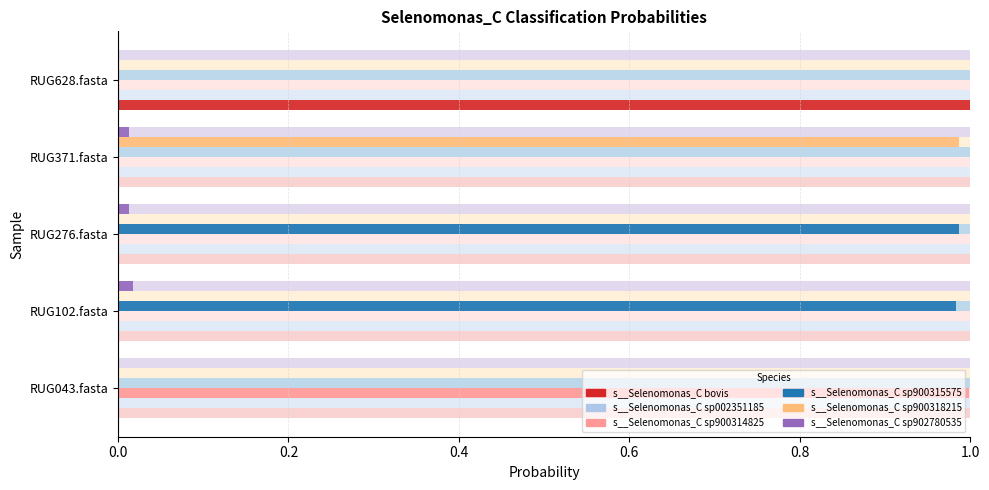

Which series has the widest spread of values?

s__Selenomonas_C bovis